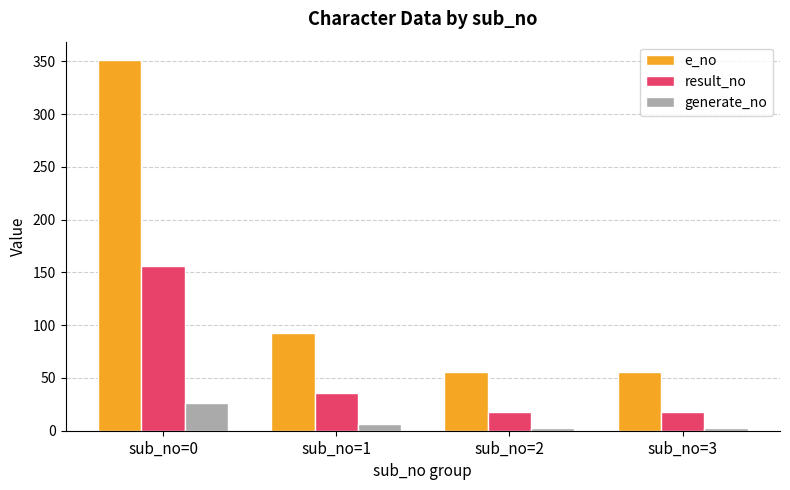

Is the value of result_no at sub_no=0 greater than the value of e_no at sub_no=3?

Yes